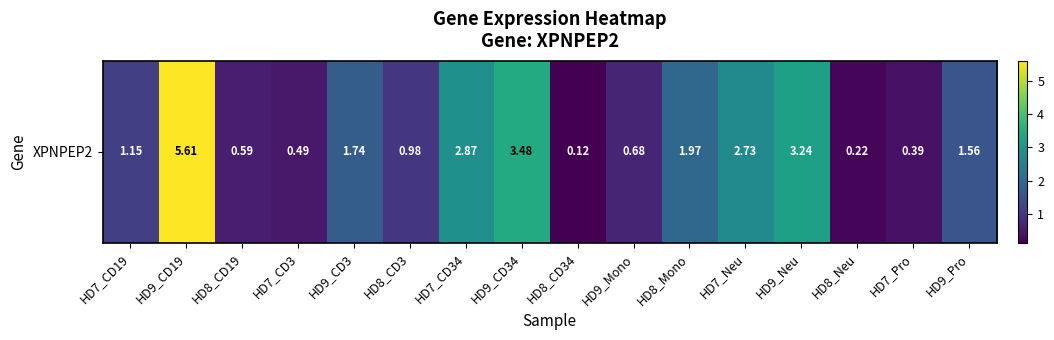

Reading left to right, what are all the values shown in this chart?

HD7_CD19=1.1	HD9_CD19=5.6	HD8_CD19=0.6	HD7_CD3=0.5	HD9_CD3=1.7	HD8_CD3=1.0	HD7_CD34=2.9	HD9_CD34=3.5	HD8_CD34=0.1	HD9_Mono=0.7	HD8_Mono=2.0	HD7_Neu=2.7	HD9_Neu=3.2	HD8_Neu=0.2	HD7_Pro=0.4	HD9_Pro=1.6